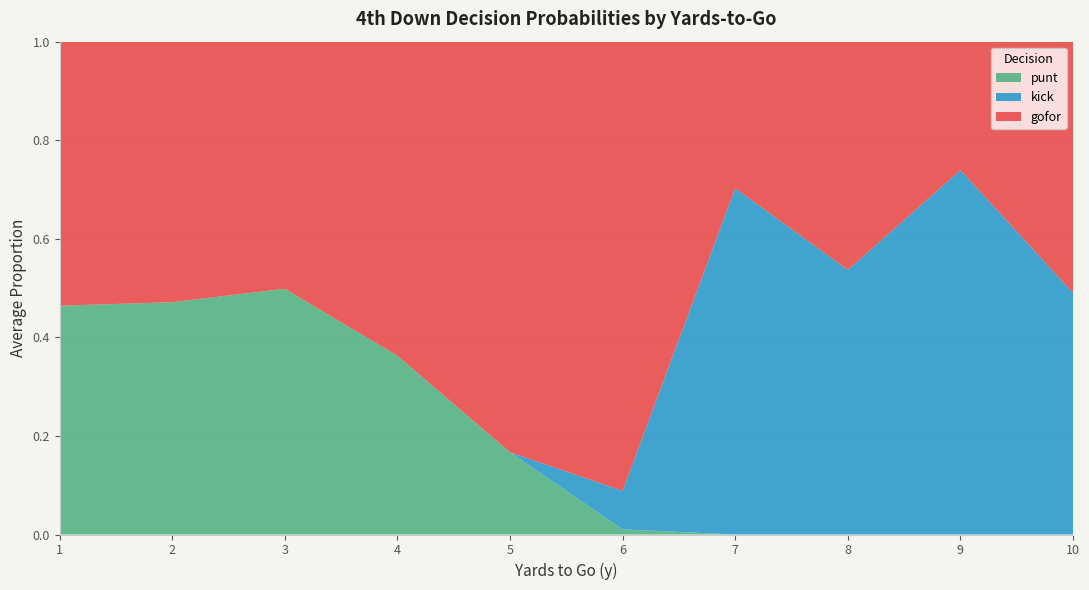

What is the total value across all series at 3?

1.0